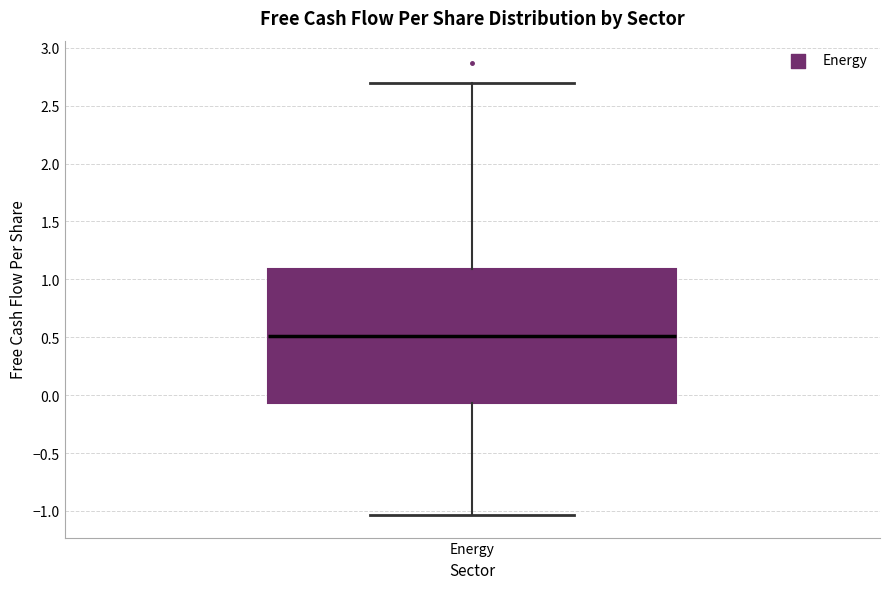

Transcribe this box plot: give where the median line is, the range the box spans, and where the two whiskers end, as read against the y-axis. The values are not printed on the chart, so give them approximately, as read against the axis.

median 0.50, box -0.05 to 1.10, whiskers -1.05 to 2.70